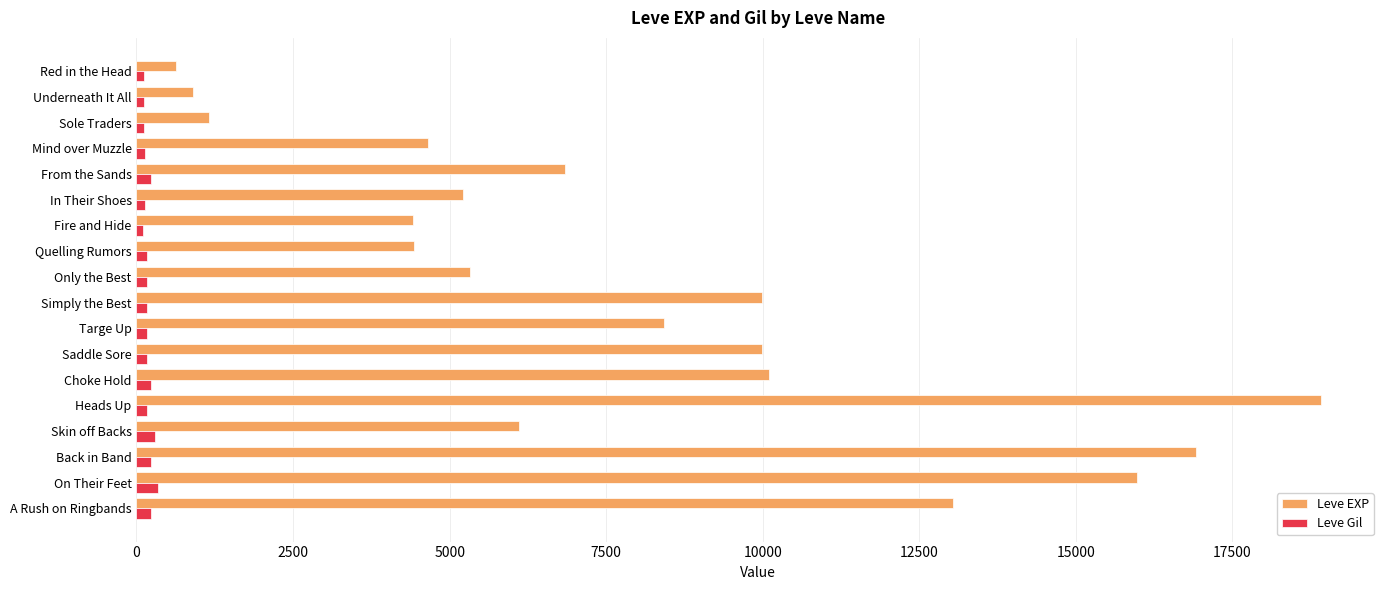

Which series has the widest spread of values?

Leve EXP